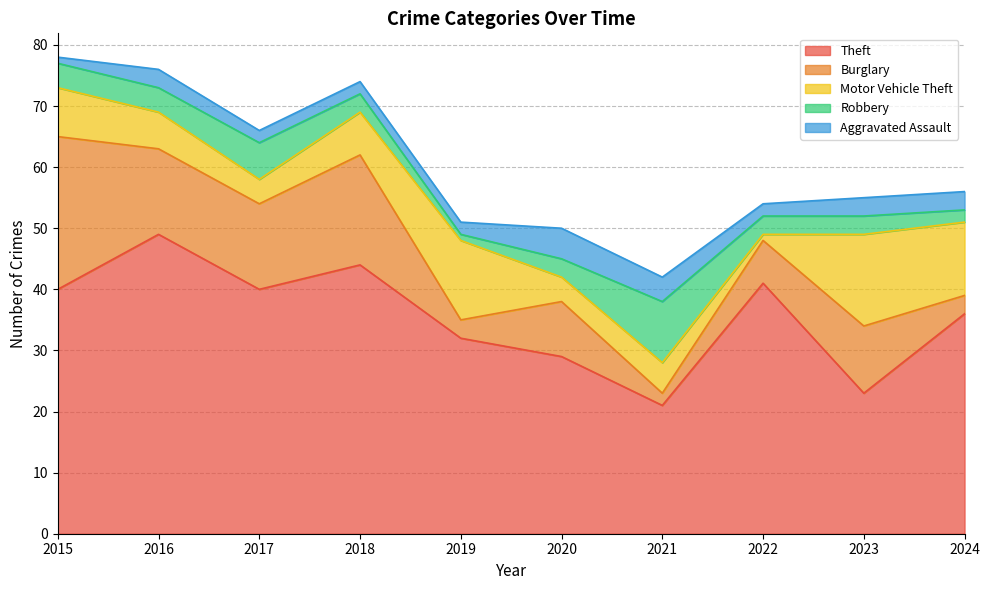

Which series changed the most between 2015 and 2022?

Burglary